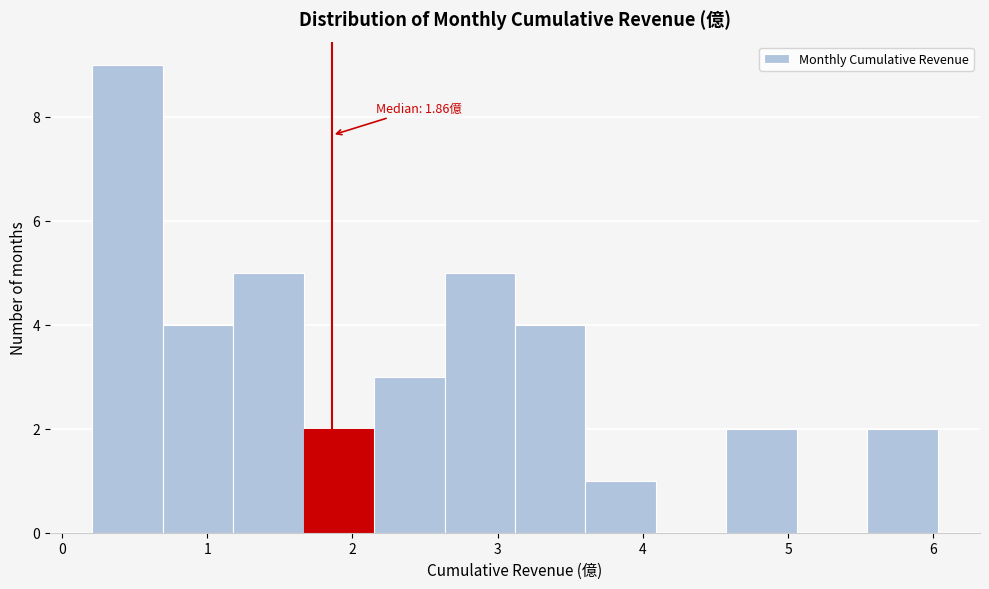

Which range on the x-axis has the tallest bar?

0.2 to 0.7